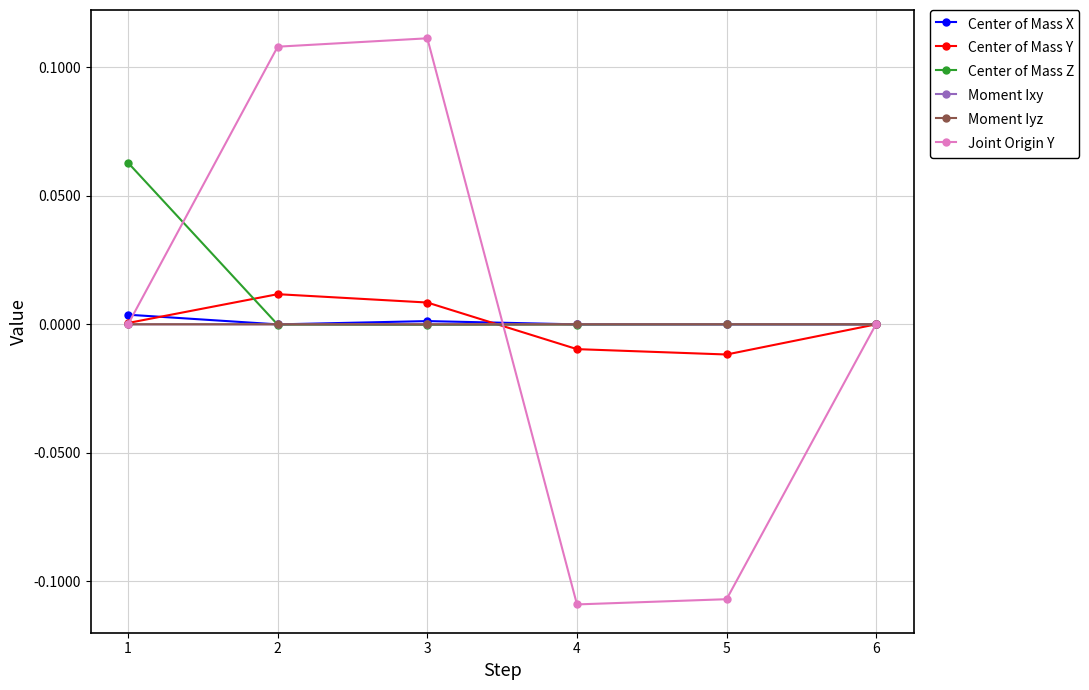

The value of Moment Iyz at 4 is 0.0. True or false?

True